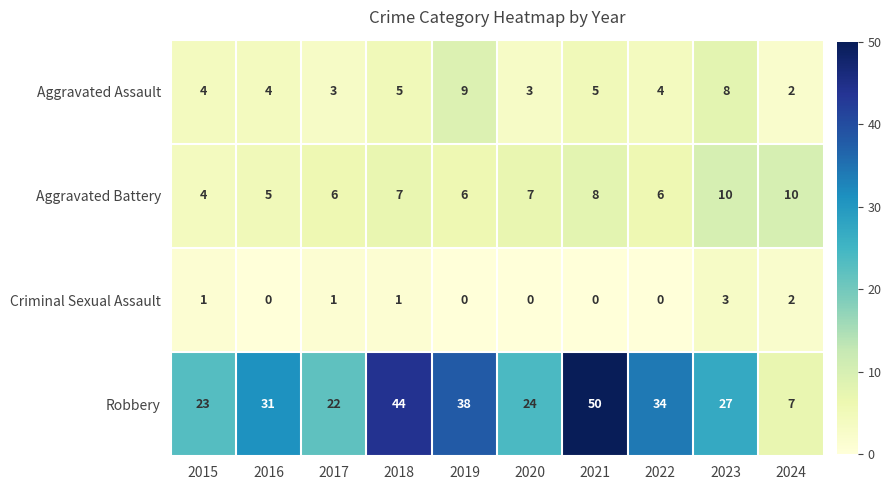

List the series in order of their peak value, highest first.

Robbery, Aggravated Battery, Aggravated Assault, Criminal Sexual Assault